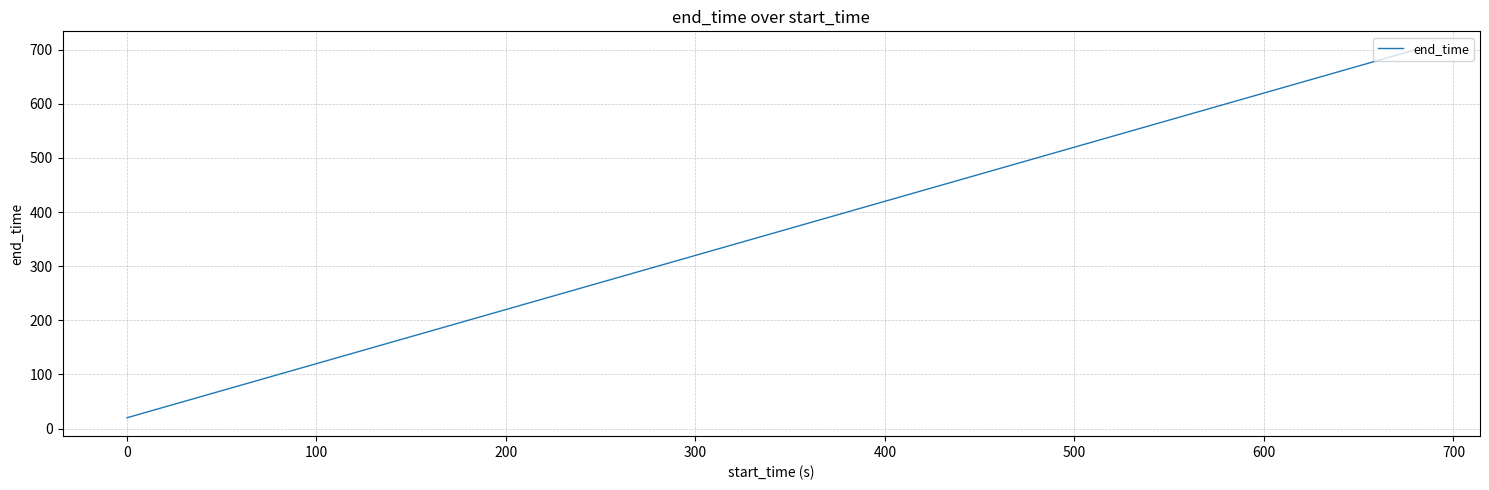

What is the smallest value displayed?

20